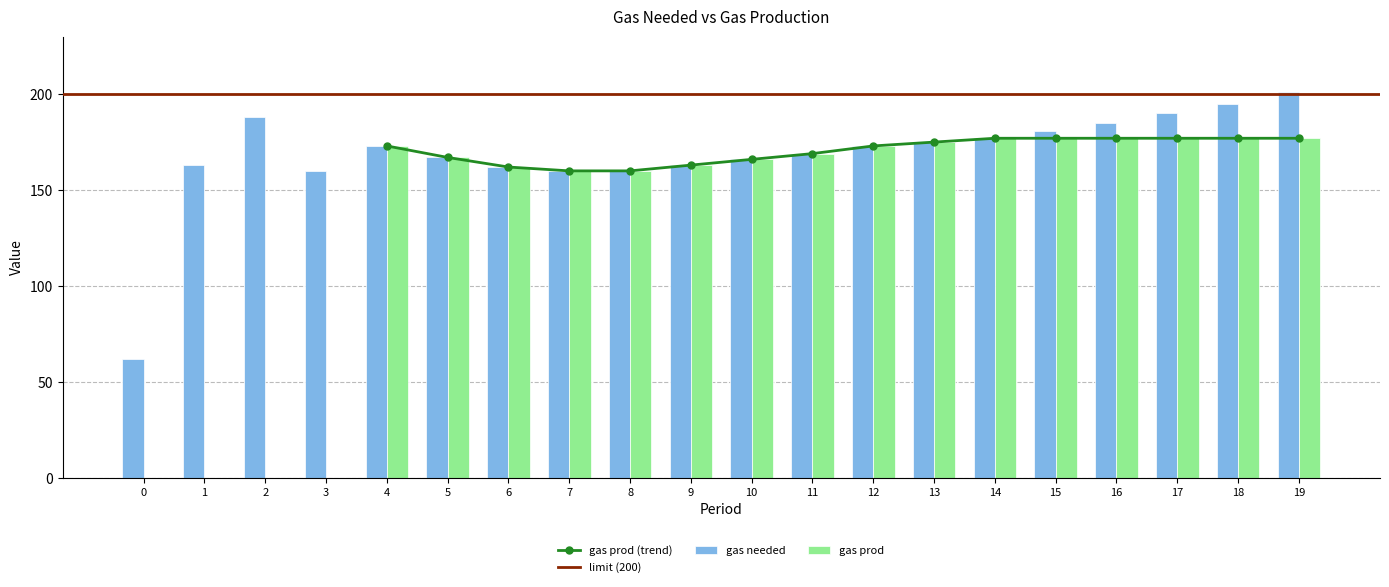

Rank the categories by gas needed value from highest to lowest.

19, 18, 17, 2, 16, 15, 14, 13, 4, 12, 11, 5, 10, 1, 9, 6, 3, 7, 8, 0